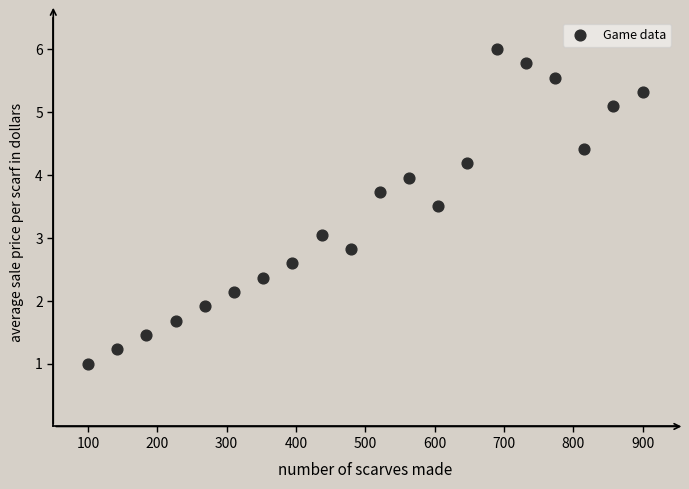

What is the range of X values (max minus min)?

800.0